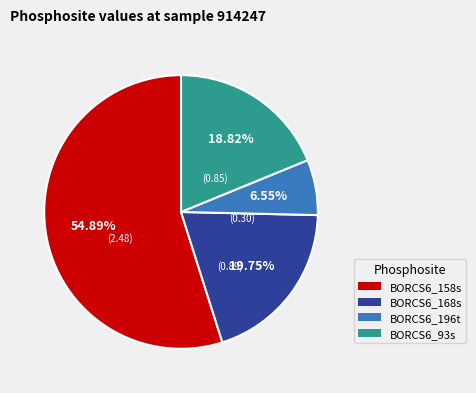

To the nearest percent, what percentage of the pie is BORCS6_93s?

19%